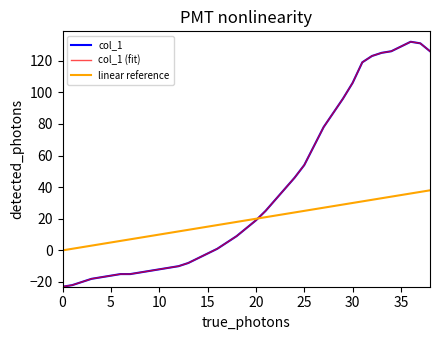

What value does the data have at 9?

-13